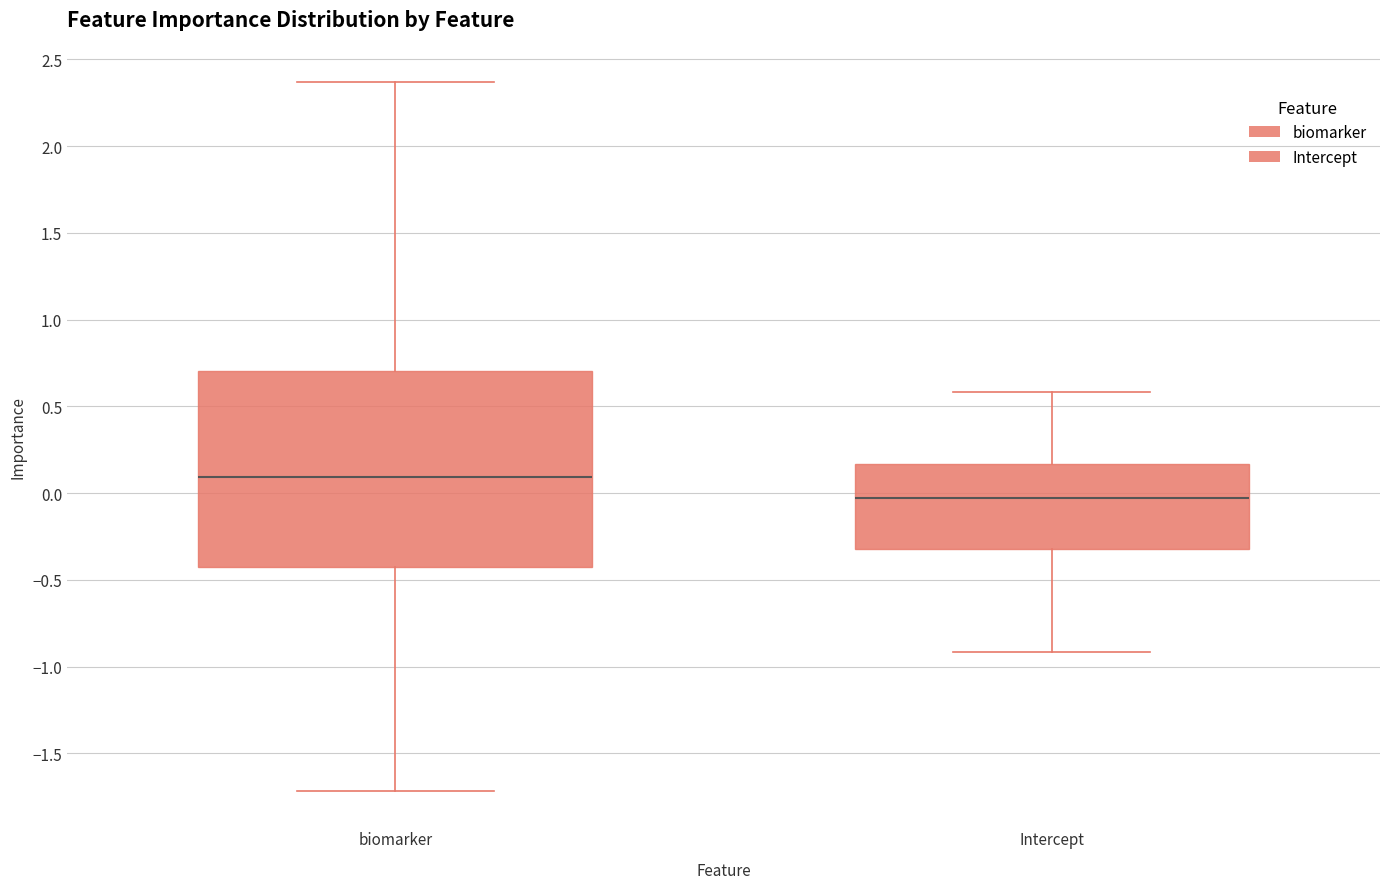

Comparing the boxes themselves (not the whiskers), which one is the tallest?

biomarker